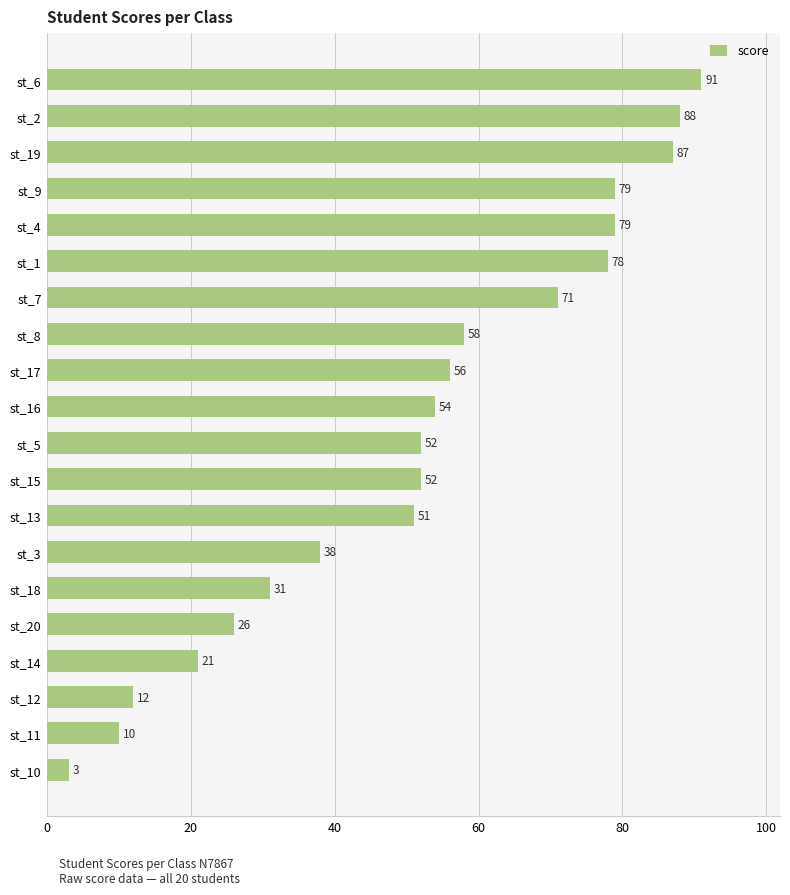

Reading top to bottom, list all the values displayed in this chart.

st_6=91	st_2=88	st_19=87	st_9=79	st_4=79	st_1=78	st_7=71	st_8=58	st_17=56	st_16=54	st_5=52	st_15=52	st_13=51	st_3=38	st_18=31	st_20=26	st_14=21	st_12=12	st_11=10	st_10=3